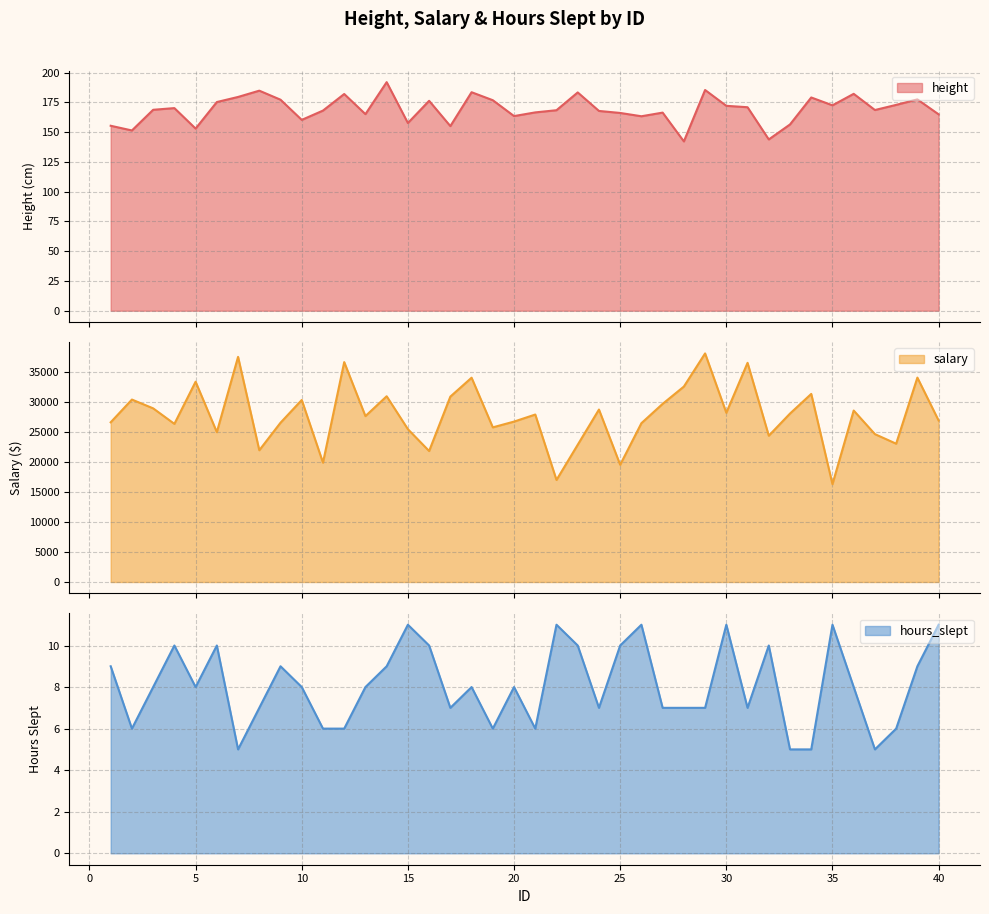

Between 25 and 30, which is larger?

30